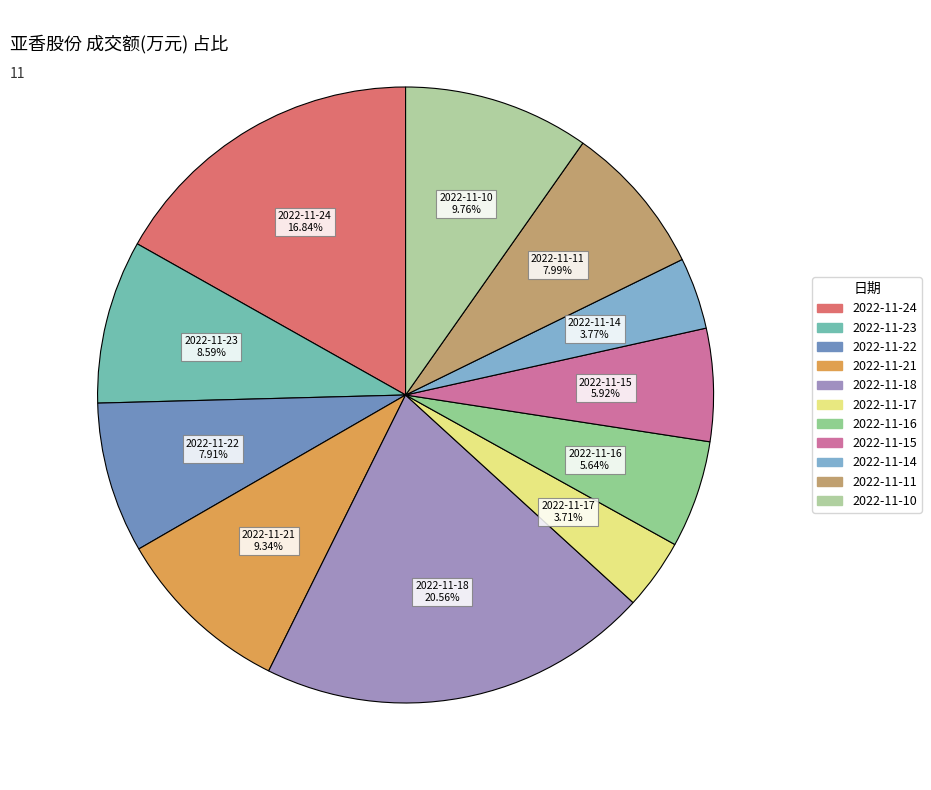

To the nearest percent, what is the combined percentage of 2022-11-16 and 2022-11-24?

22%